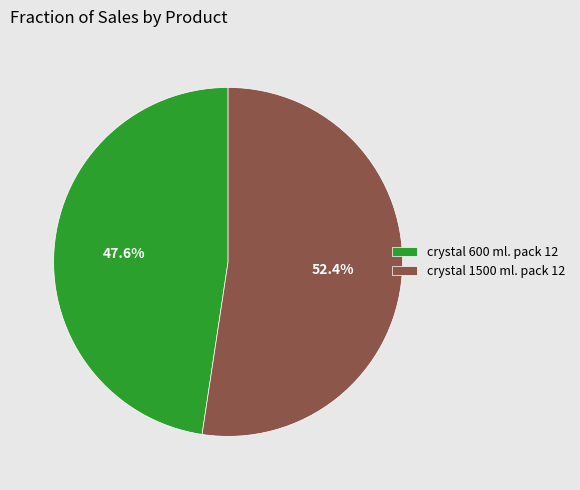

To the nearest percent, what portion does crystal 1500 ml. pack 12 represent?

52%